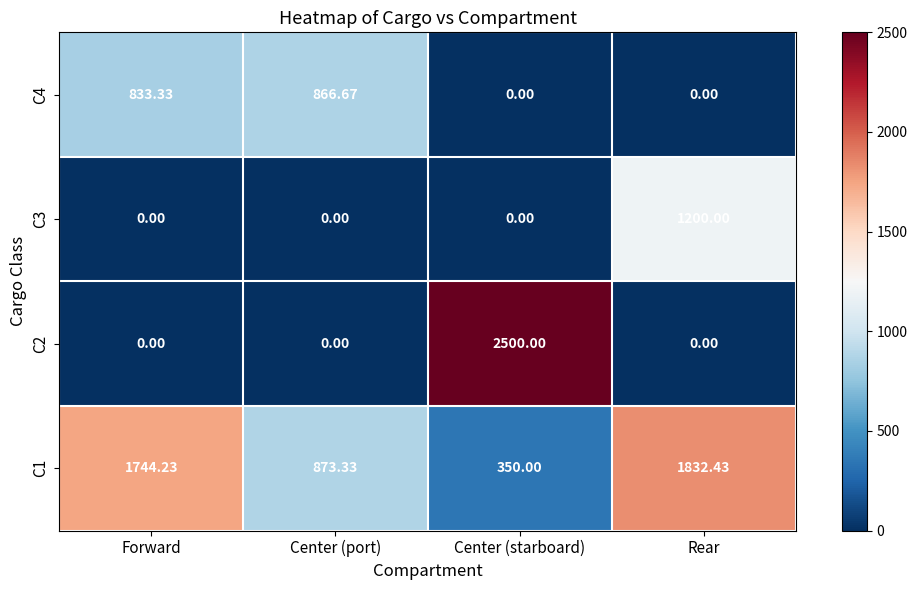

At which label does C4 reach its peak?

Center (port)